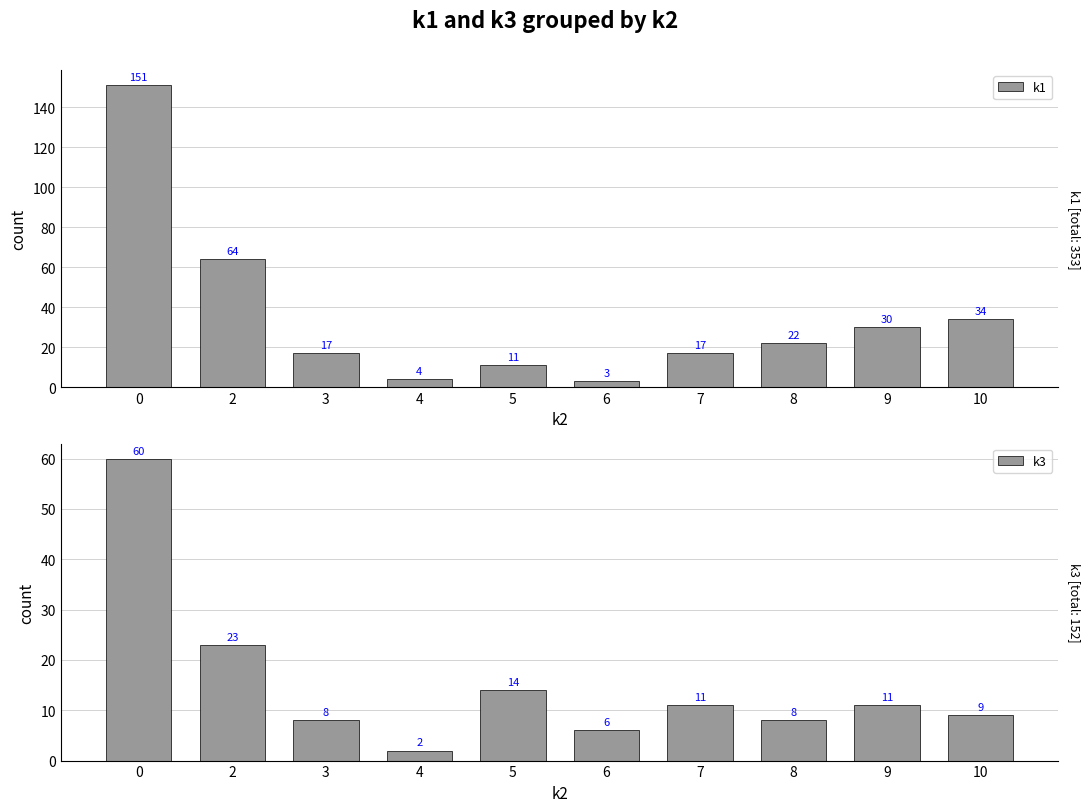

What is the total value across all series at 3?

25